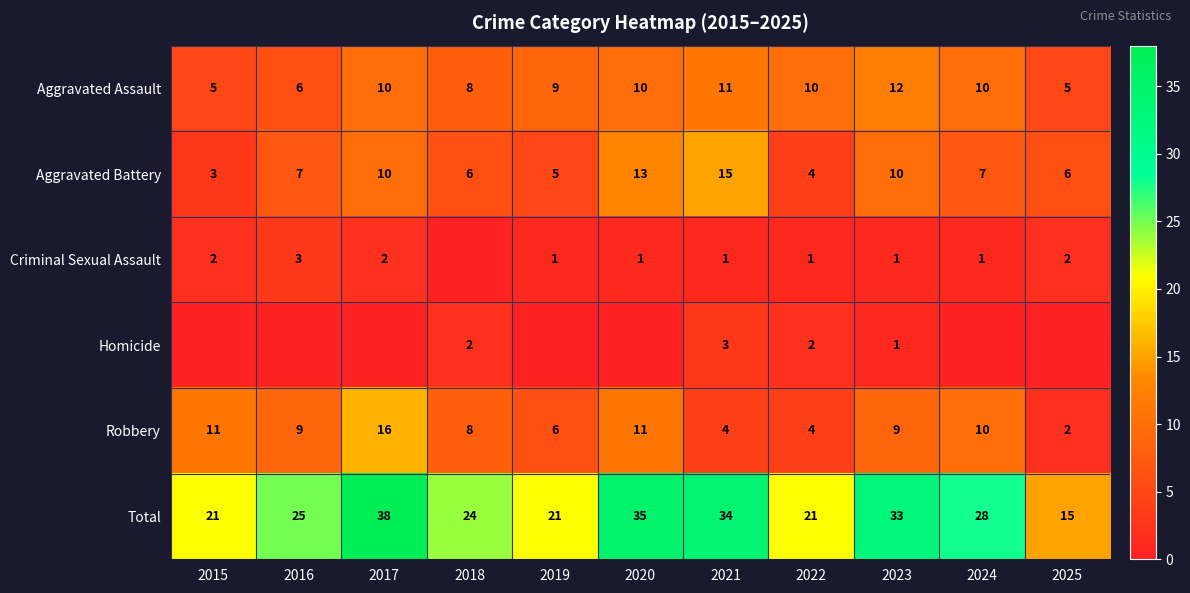

How many distinct data groups are displayed?

6